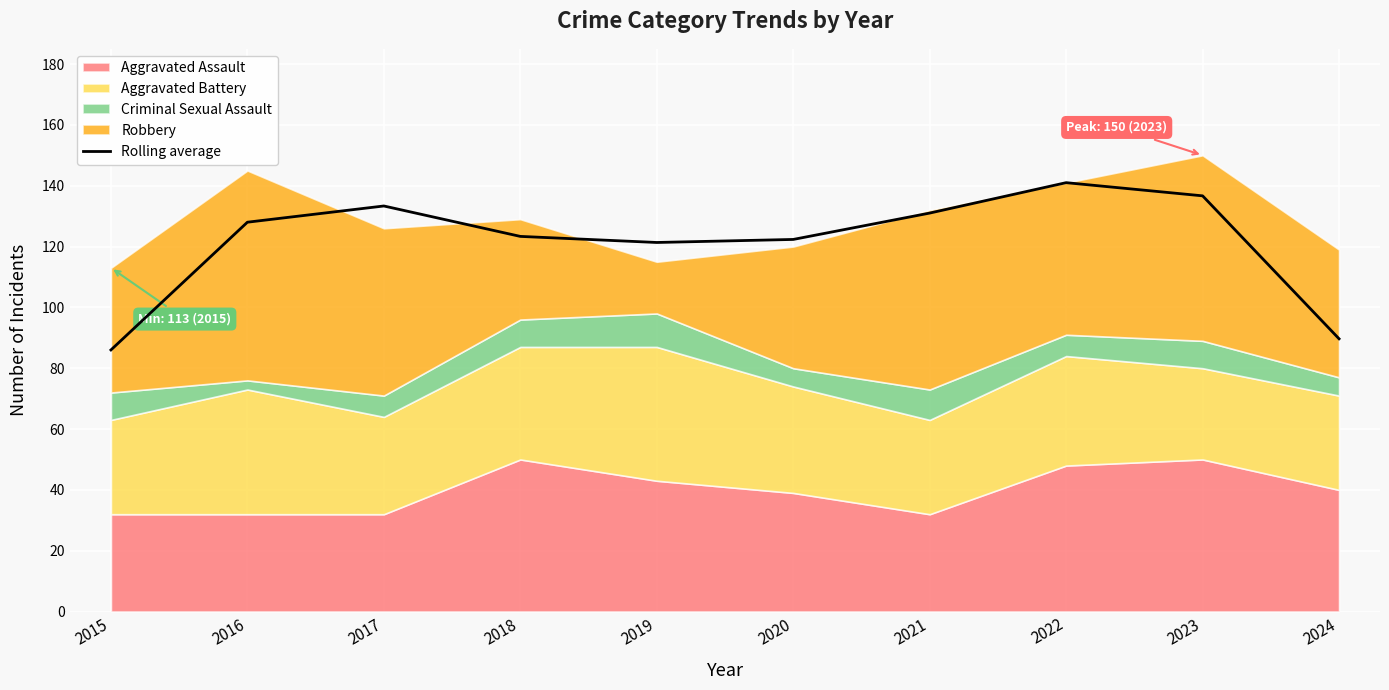

Which has a higher value, 2024 or 2021?

2021